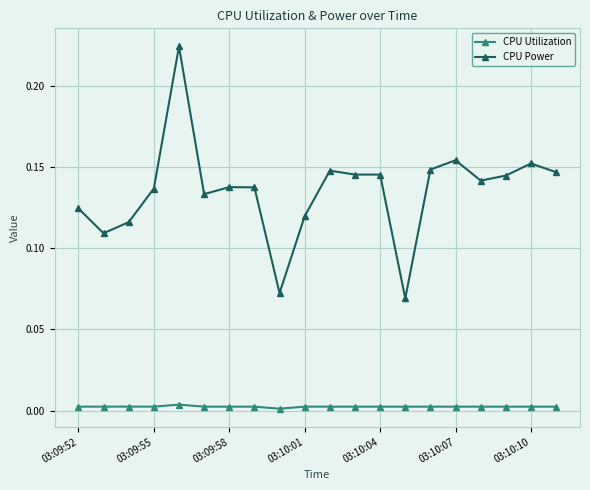

What is the sum of all CPU Power values?

2.7